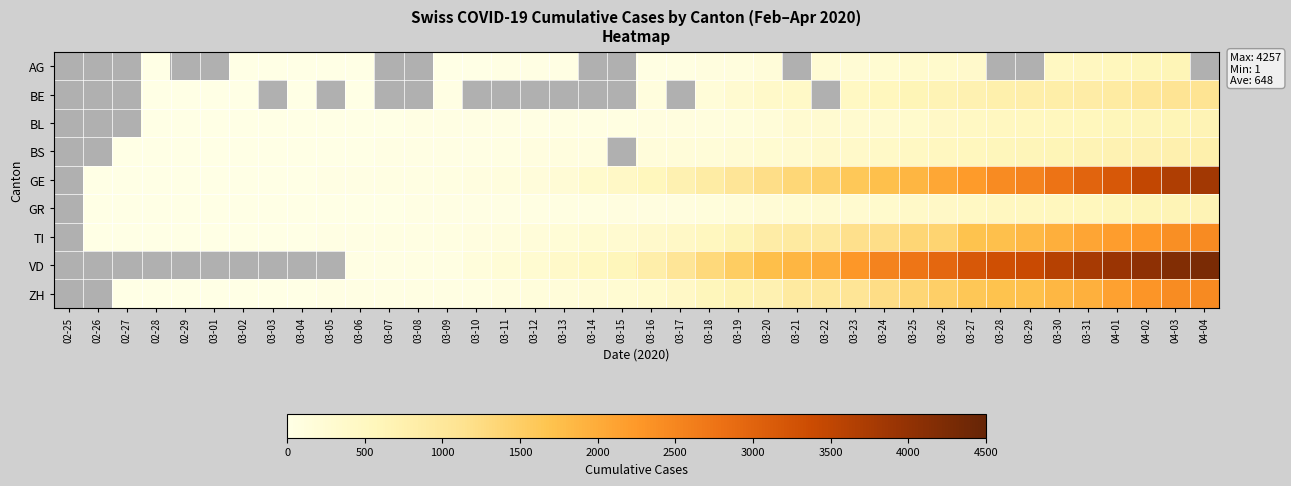

What is the difference between the GR values at 03-12 and 04-03?

606.0